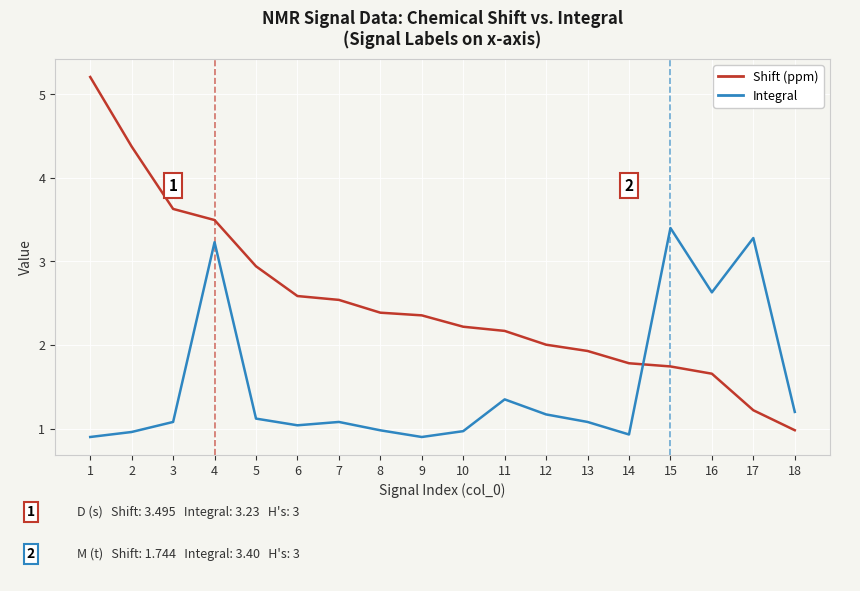

Between 3 and 14, which series saw the biggest shift?

Shift (ppm)